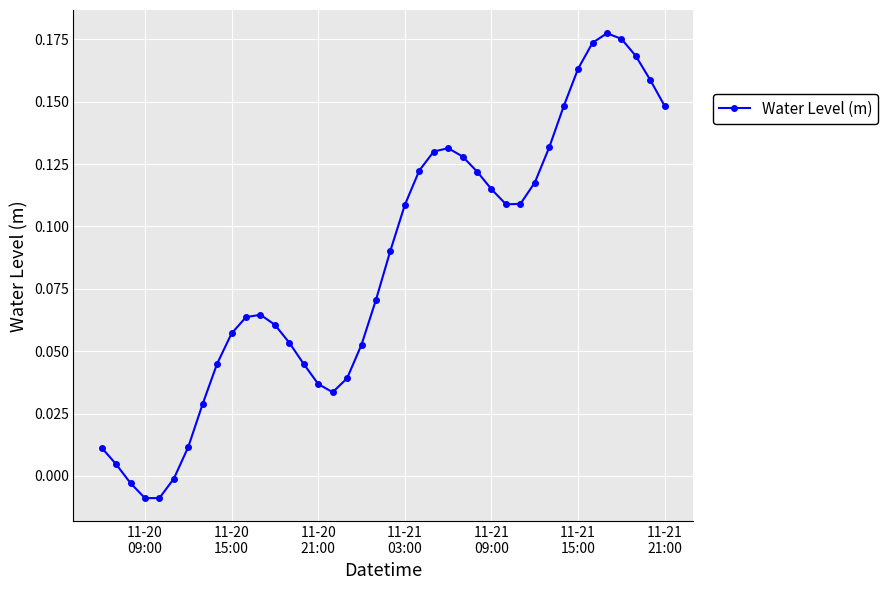

How many lines are shown in the chart?

1